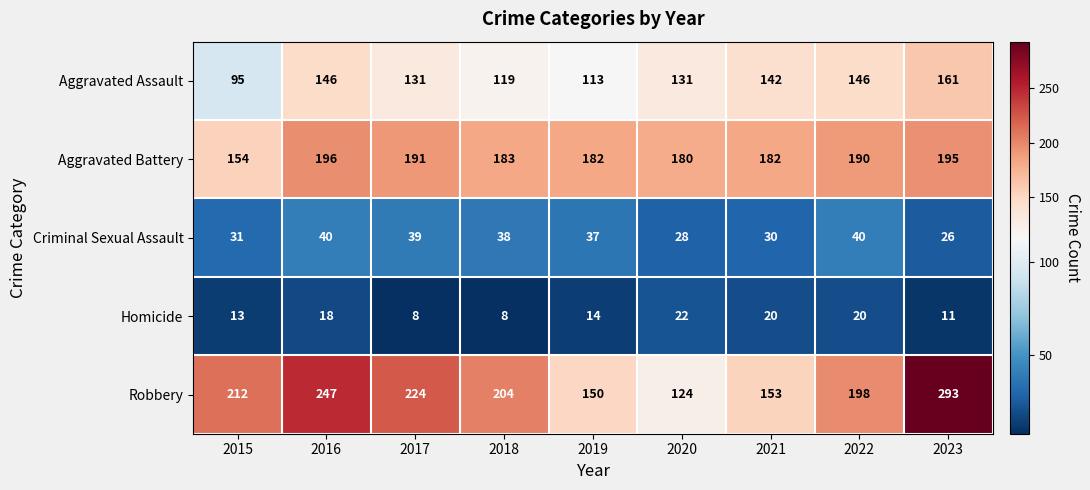

Which series has the widest spread of values?

Robbery